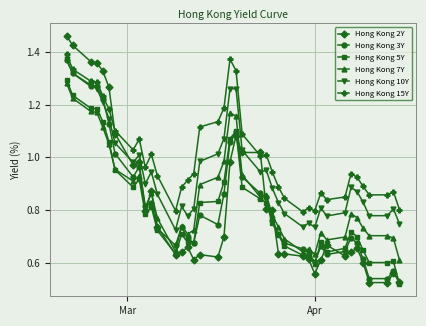

True or false: Hong Kong 5Y and Hong Kong 15Y intersect in this chart.

False